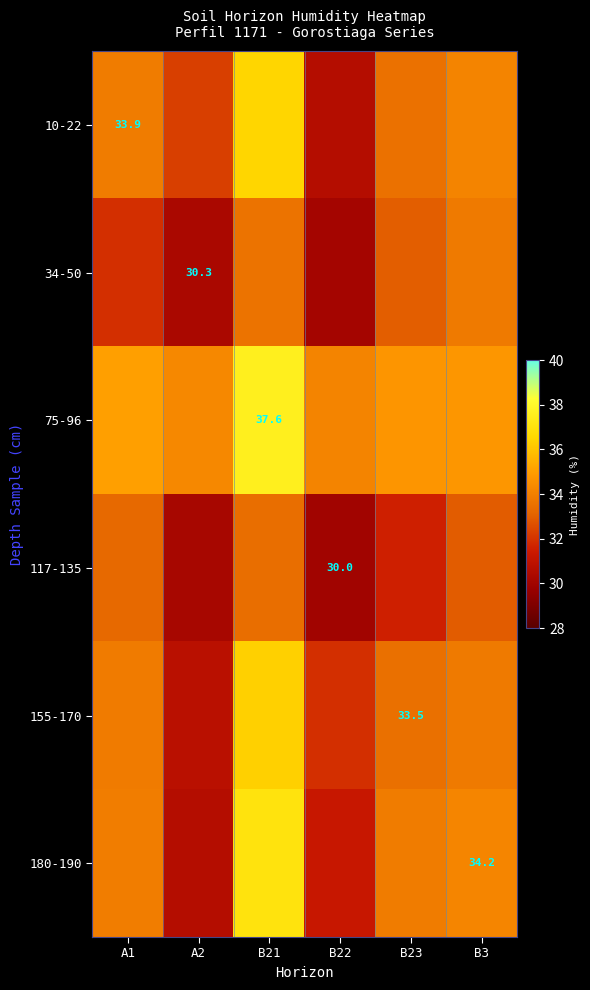

At which label is 180-190 closest to 33?

B23